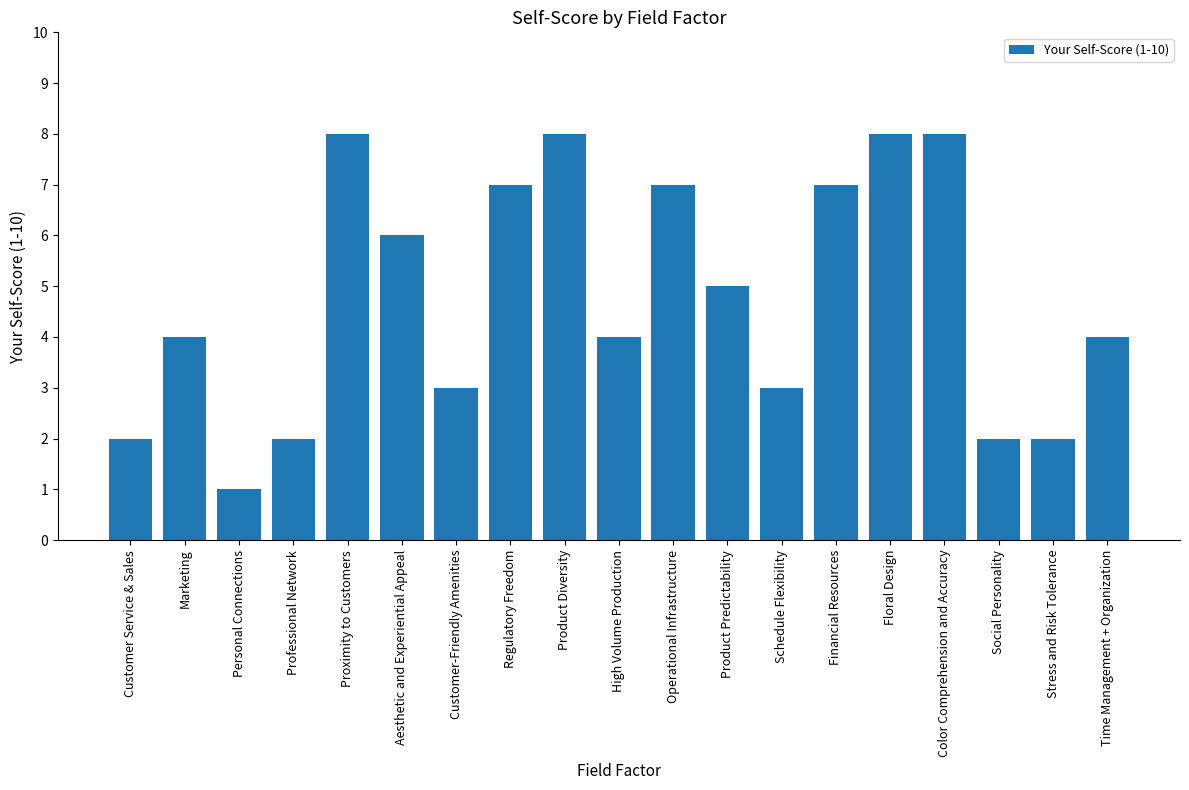

What is the change in value from Schedule Flexibility to Color Comprehension and Accuracy?

+5